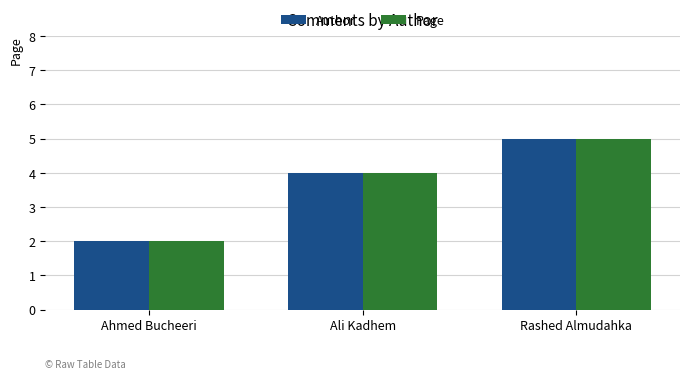

What is the sum of all Page values?

11